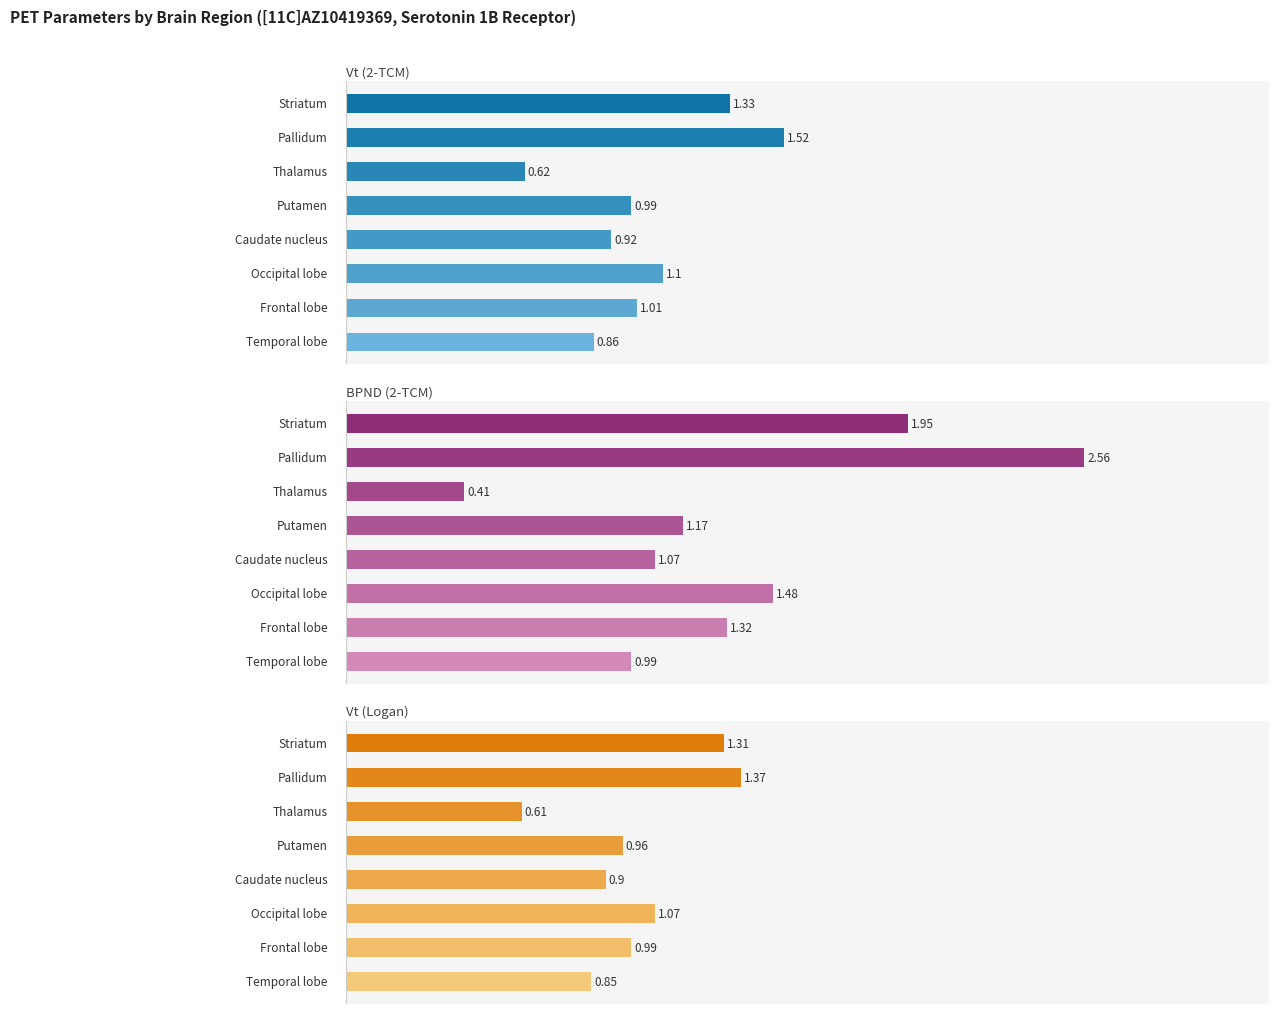

The value of Vt (2-TCM) at 3.0 is 1.5. True or false?

True